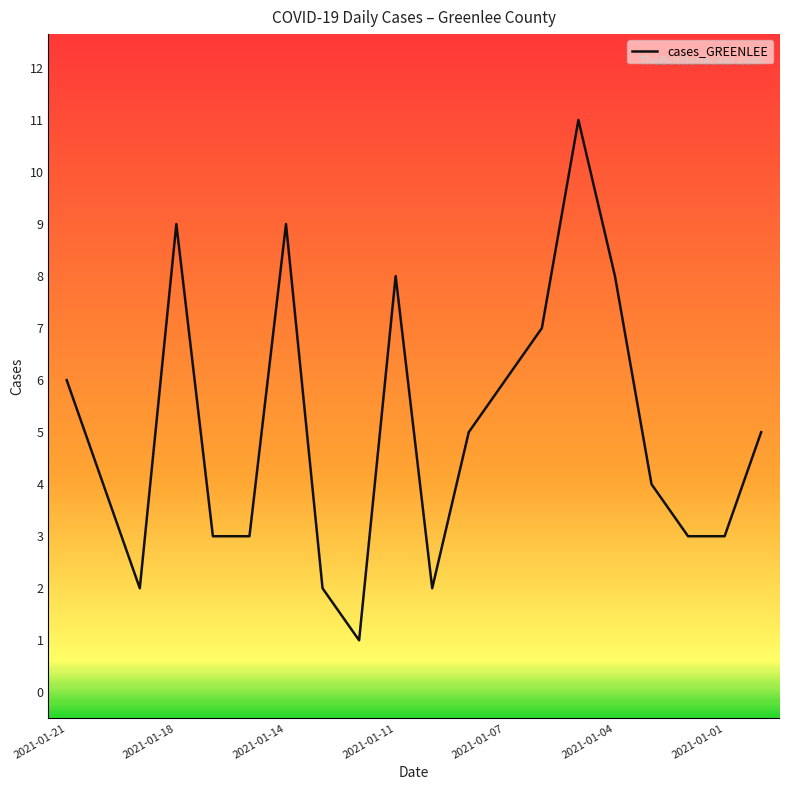

What is the difference between the maximum and minimum values?

10